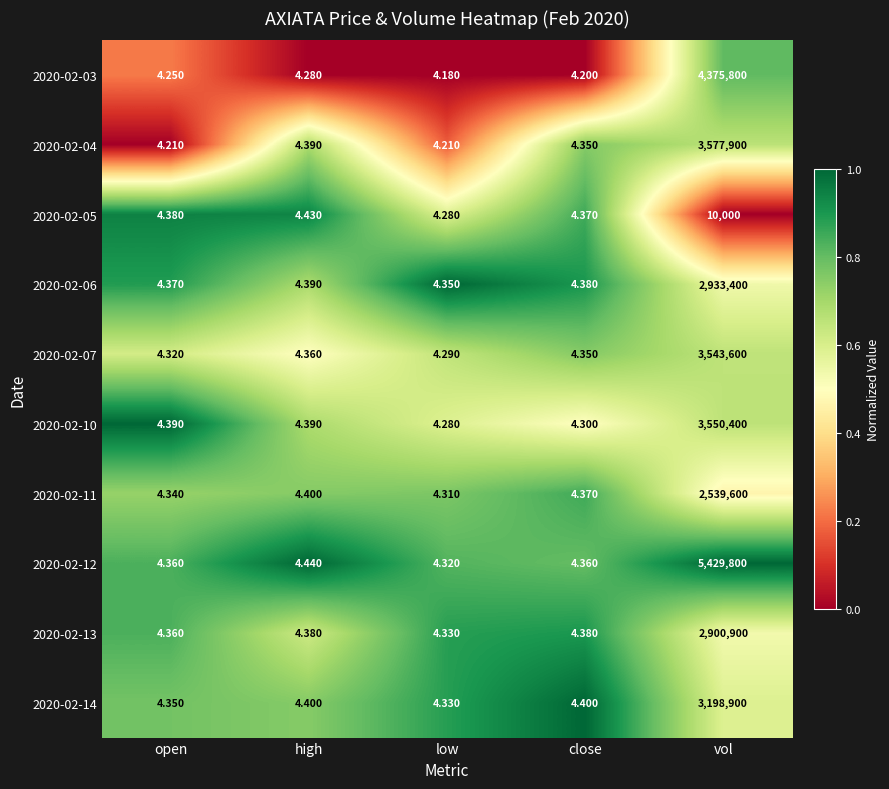

Where is 2020-02-12 nearest to the value 2714902?

high